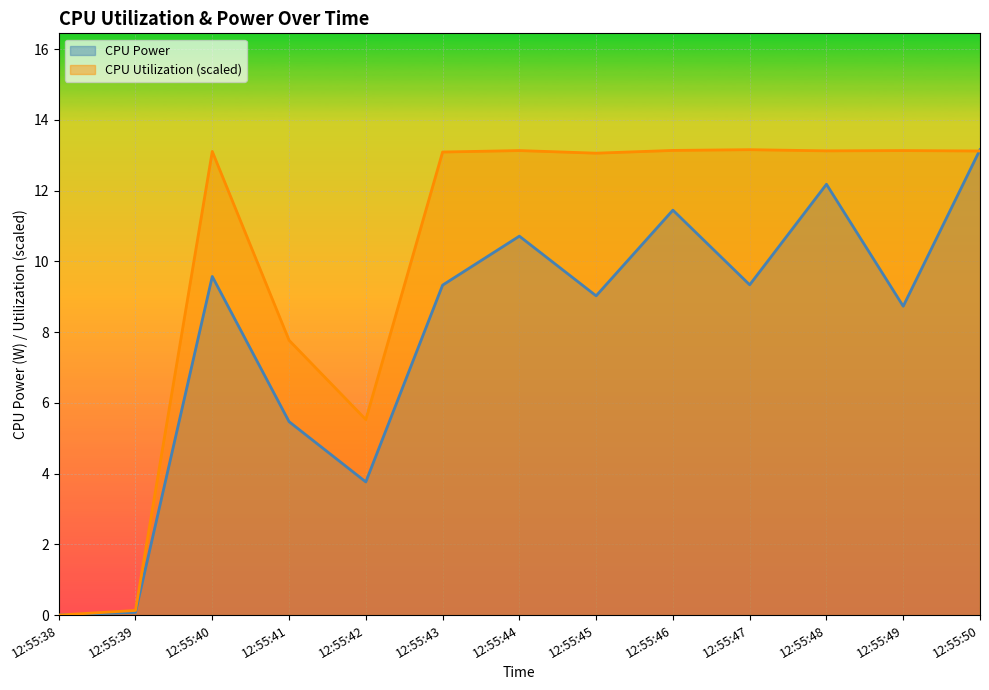

What is the highest value of the CPU Power series?

13.2